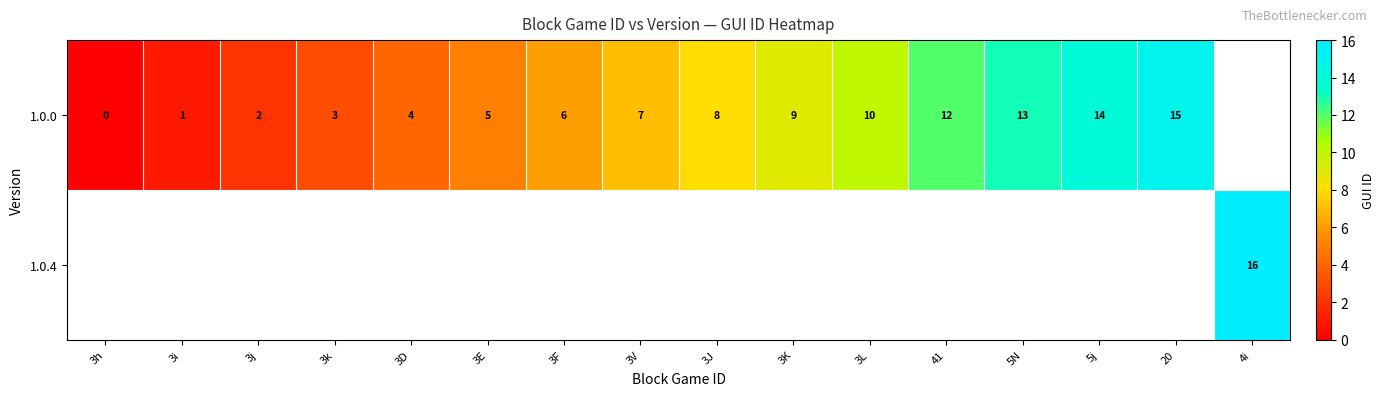

At which category does the chart reach its peak across all series?

4i